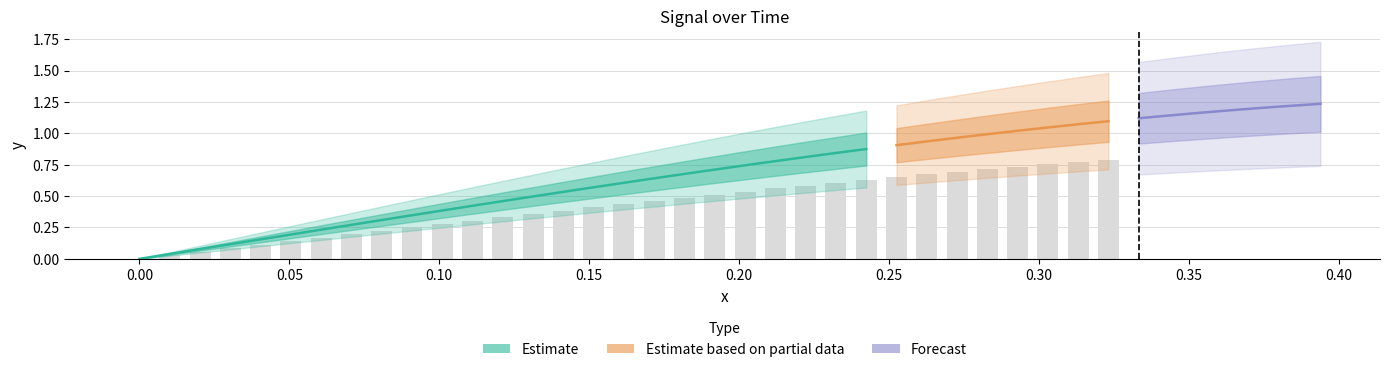

What is the value of the x bar at the 6th from the left?

0.1